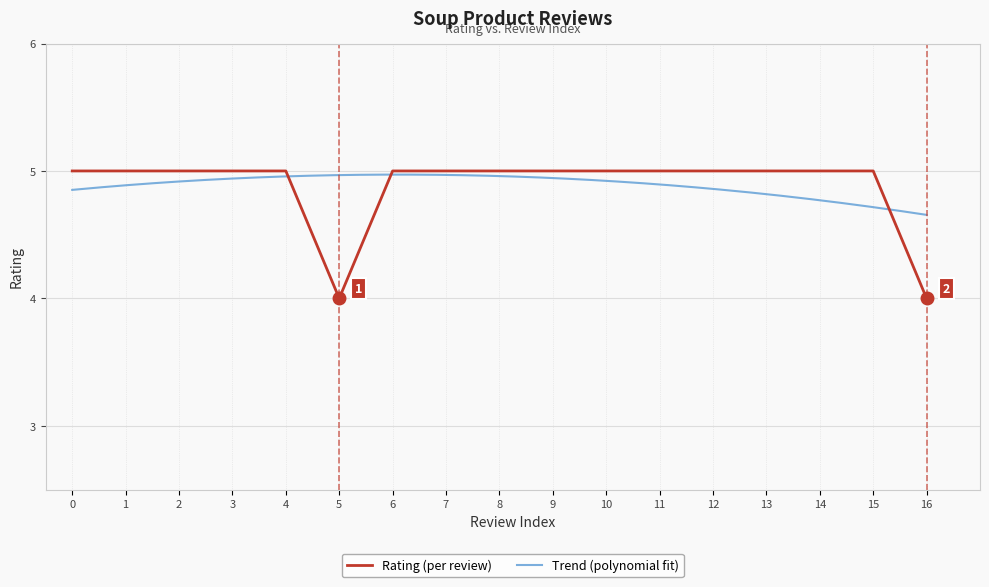

What is the average value?

5